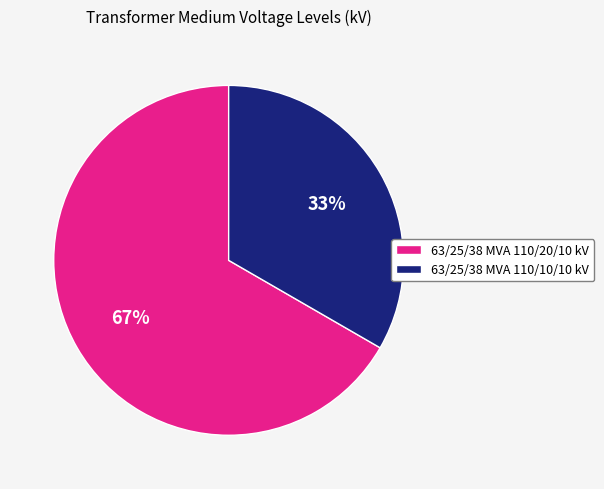

Between 63/25/38 MVA 110/10/10 kV and 63/25/38 MVA 110/20/10 kV, which is larger?

63/25/38 MVA 110/20/10 kV